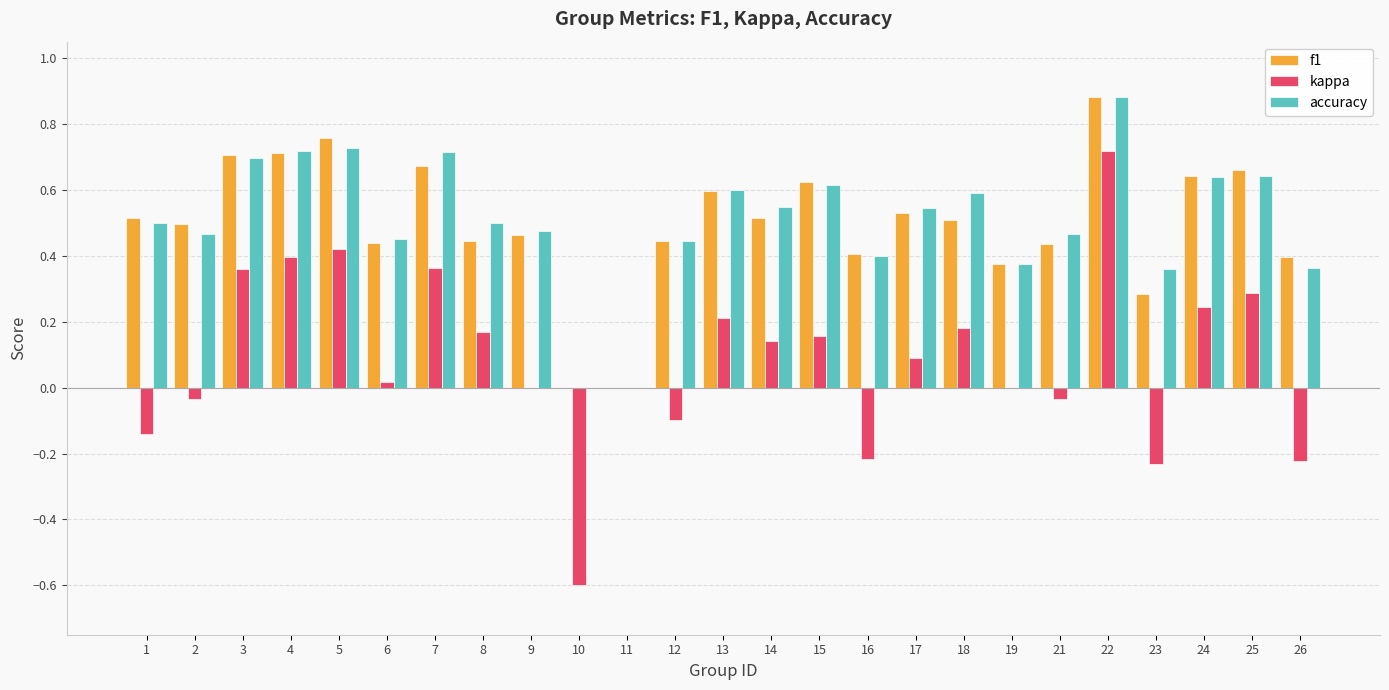

What is the total value across all series at 9?

0.9